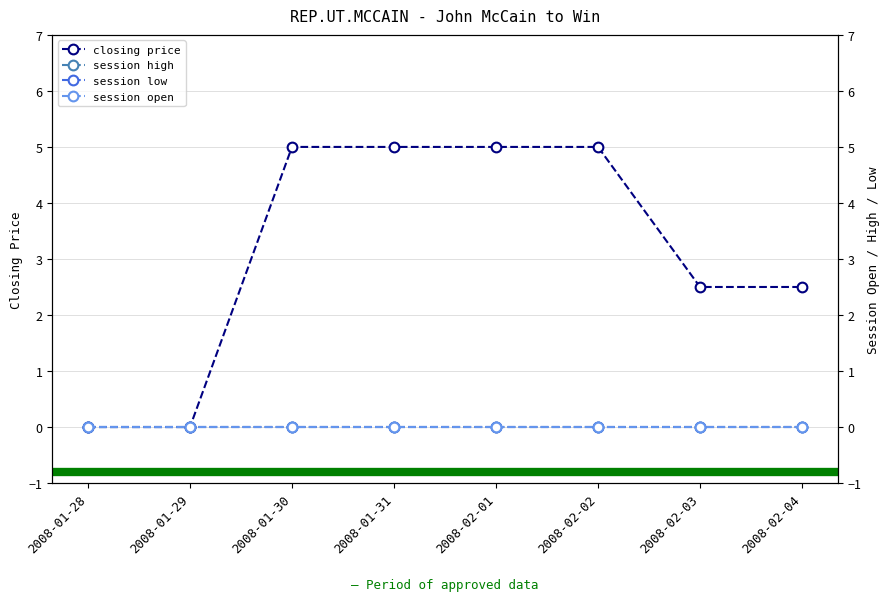

True or false: session high and session open cross at least once.

False